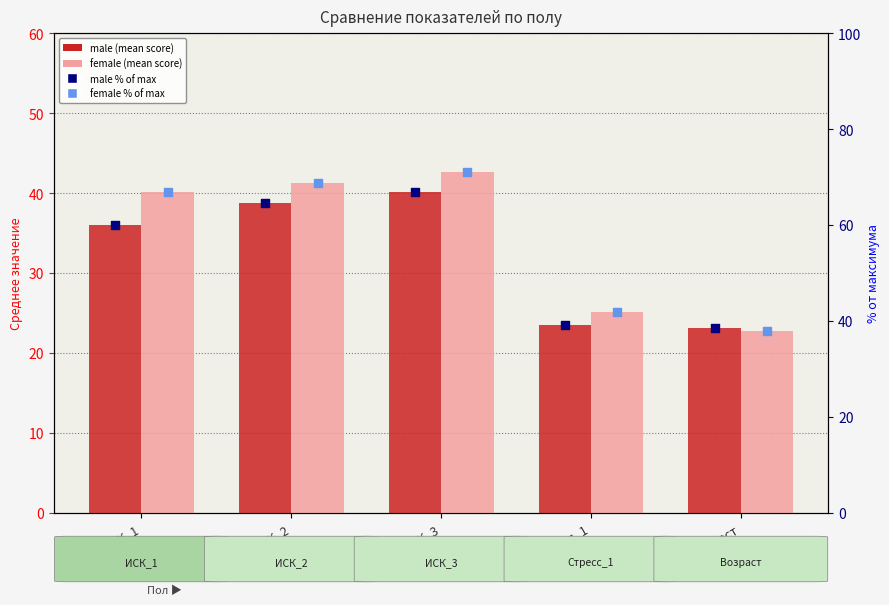

Which series has the largest Y range (max minus min)?

female_pct